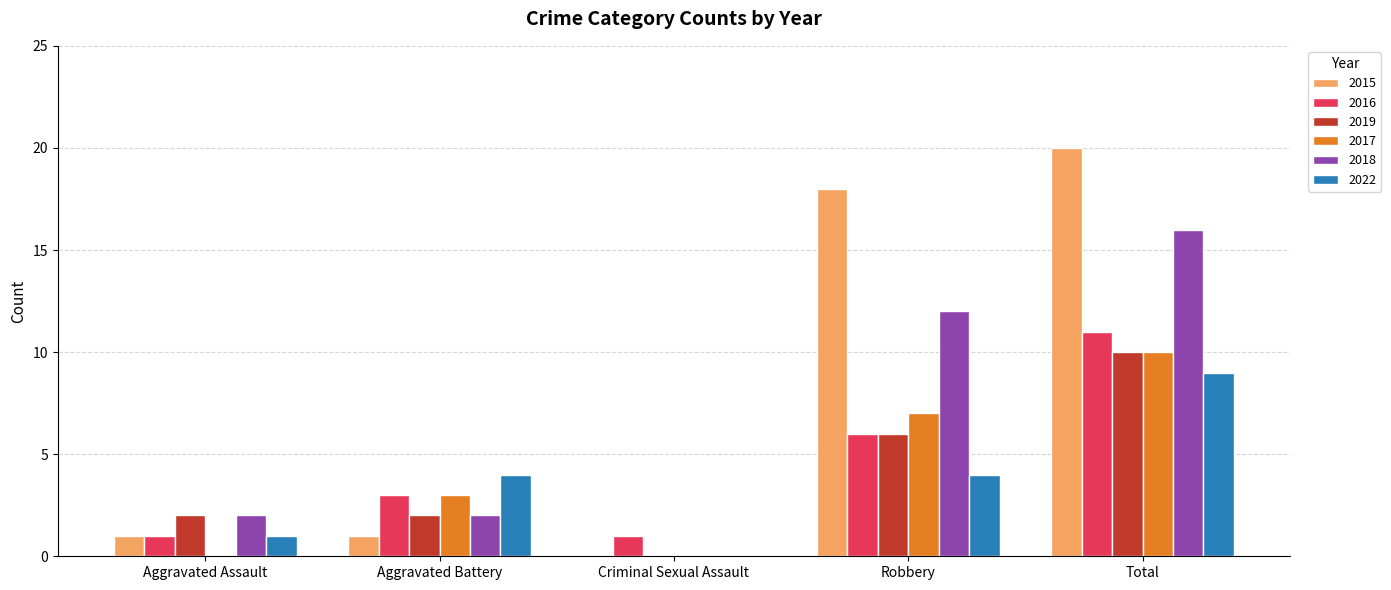

Between Criminal Sexual Assault and Robbery, which series saw the biggest shift?

2015